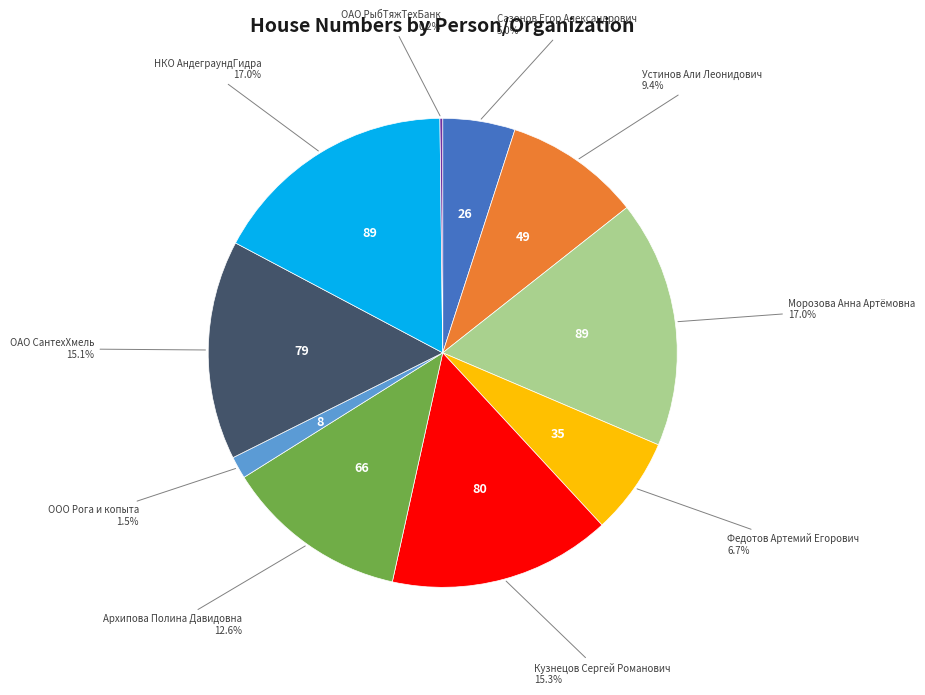

Is there a majority slice in this chart?

No